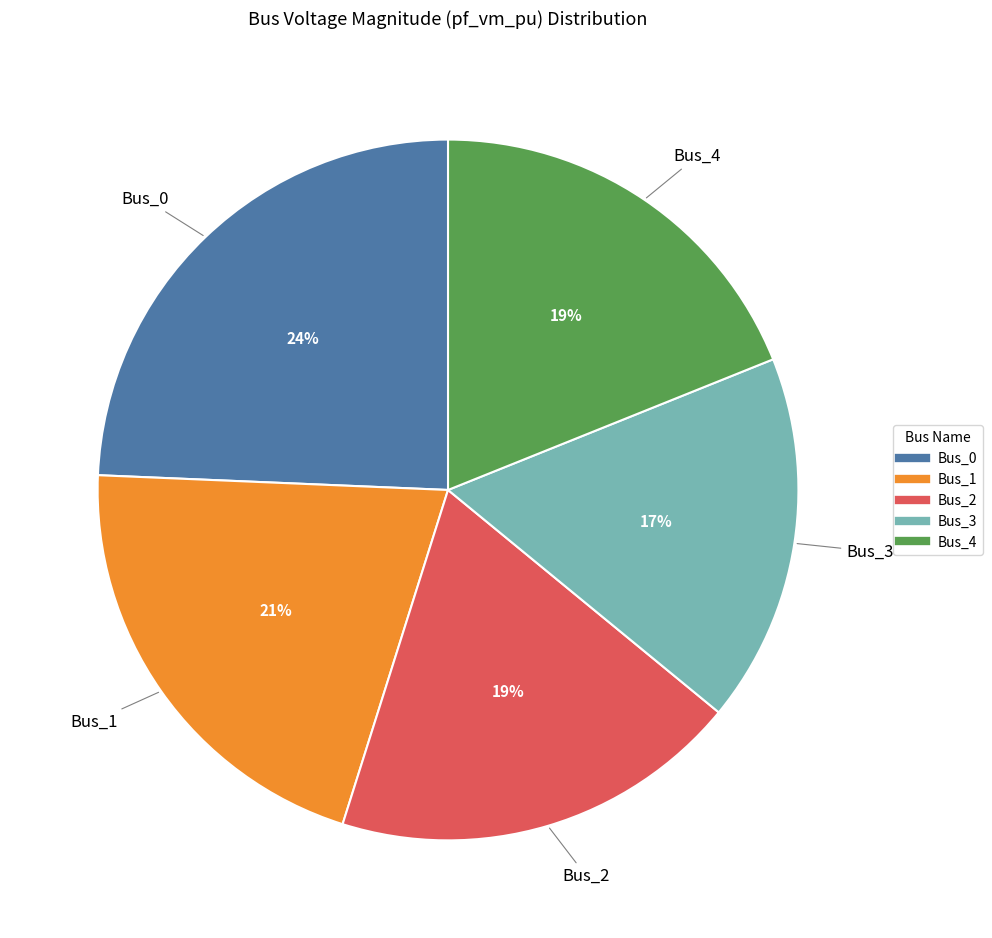

To the nearest percent, what is the average slice percentage?

20%